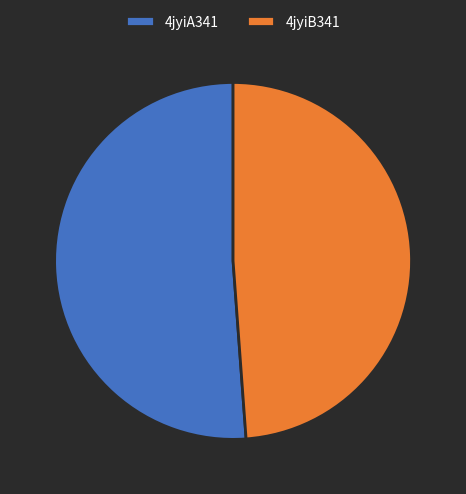

Approximately how many times larger is the value at 4jyiA341 compared to 4jyiB341?

1.0